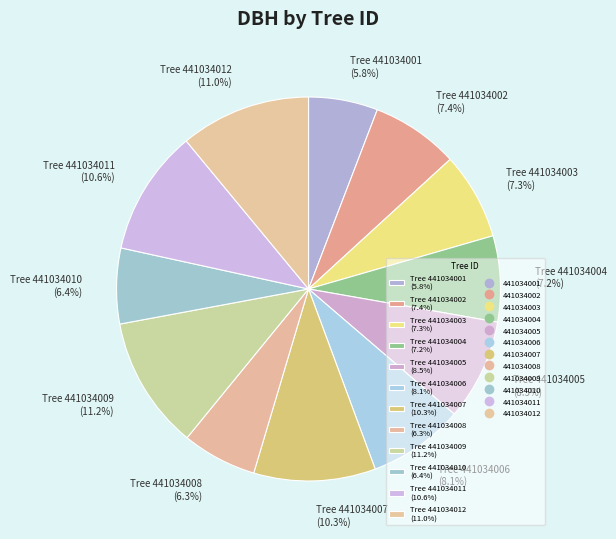

Between Tree 441034012 (11.0%) and Tree 441034001 (5.8%), which is larger?

Tree 441034012 (11.0%)